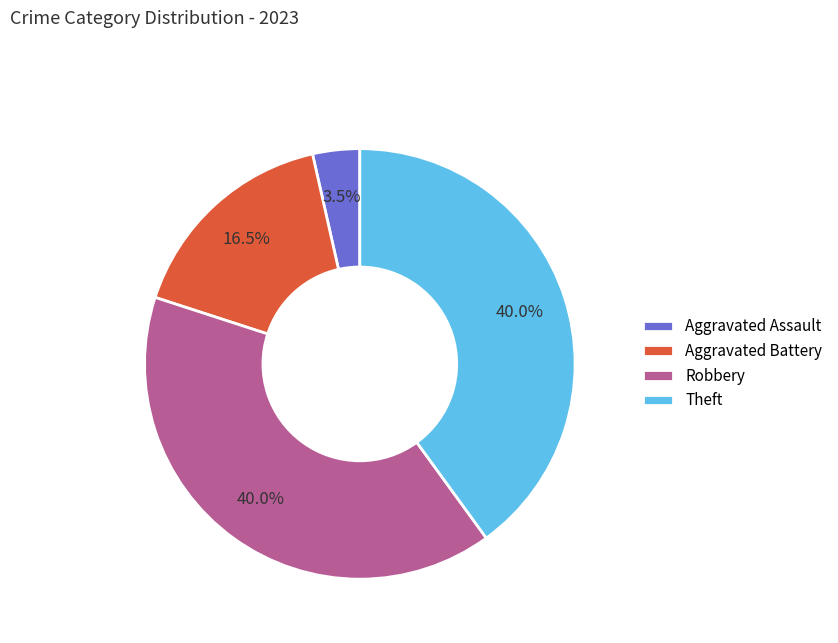

Which category has the smallest portion of the pie?

Aggravated Assault